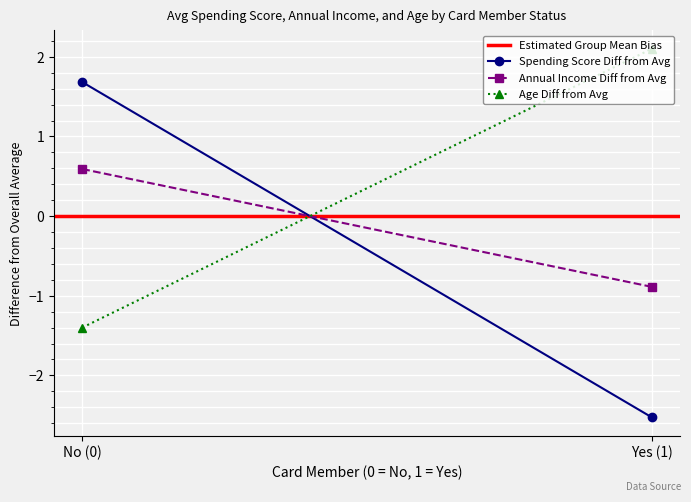

Reading right to left, what are all the values shown in this chart?

Estimated Group Mean Bias: Yes (1)=0.0	No (0)=0.0
Spending Score Diff from Avg: Yes (1)=-2.5	No (0)=1.7
Annual Income Diff from Avg: Yes (1)=-0.9	No (0)=0.6
Age Diff from Avg: Yes (1)=2.1	No (0)=-1.4